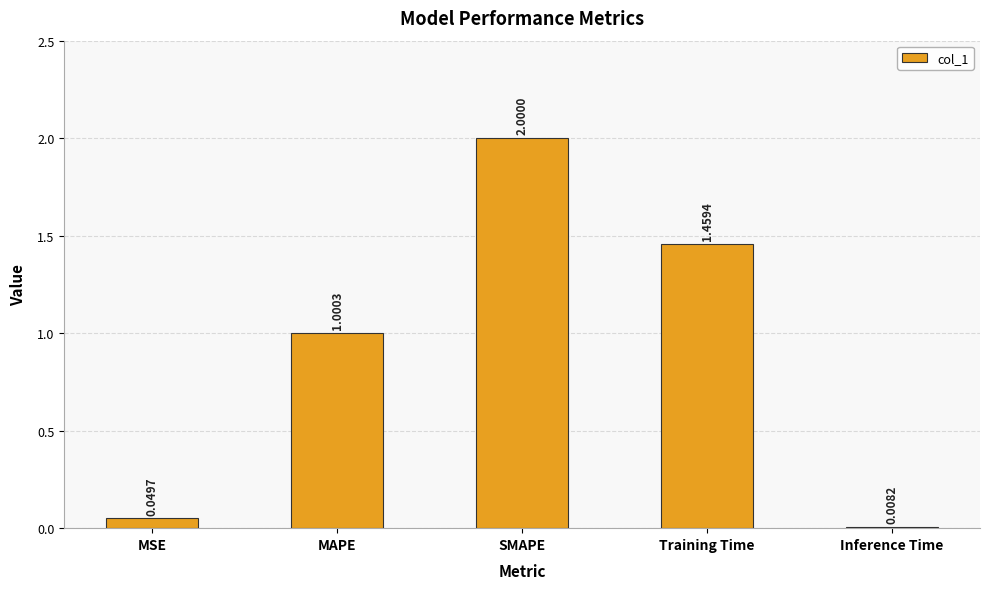

What is the difference between the maximum and minimum values?

2.0